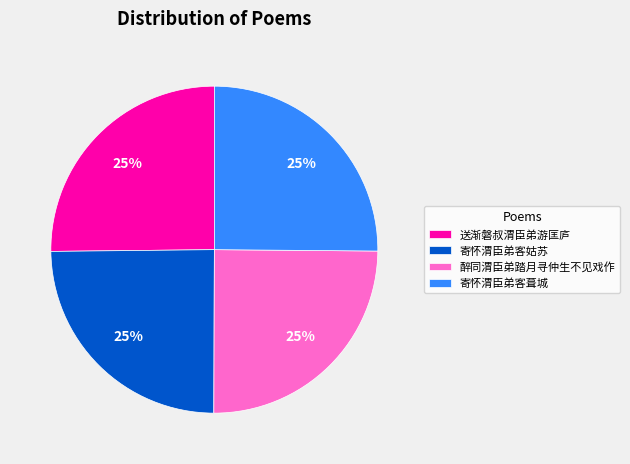

To the nearest percent, what is the average slice percentage?

25%